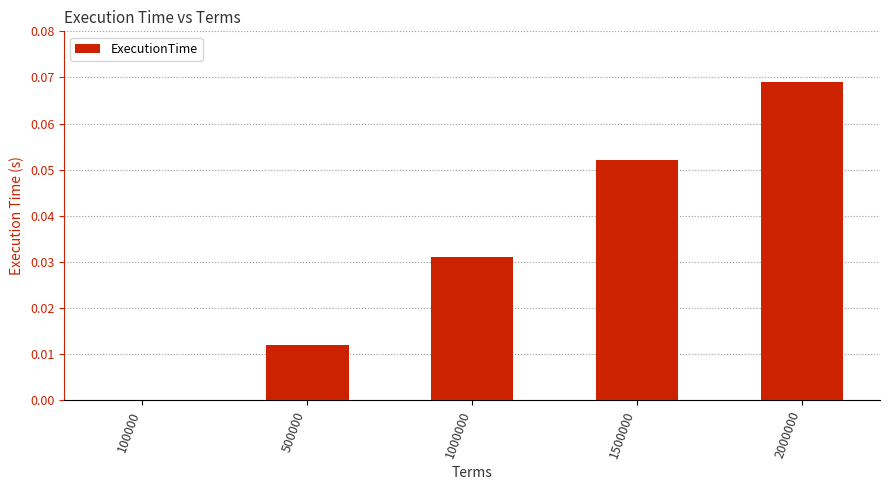

Which label corresponds to the largest value in the chart?

2000000